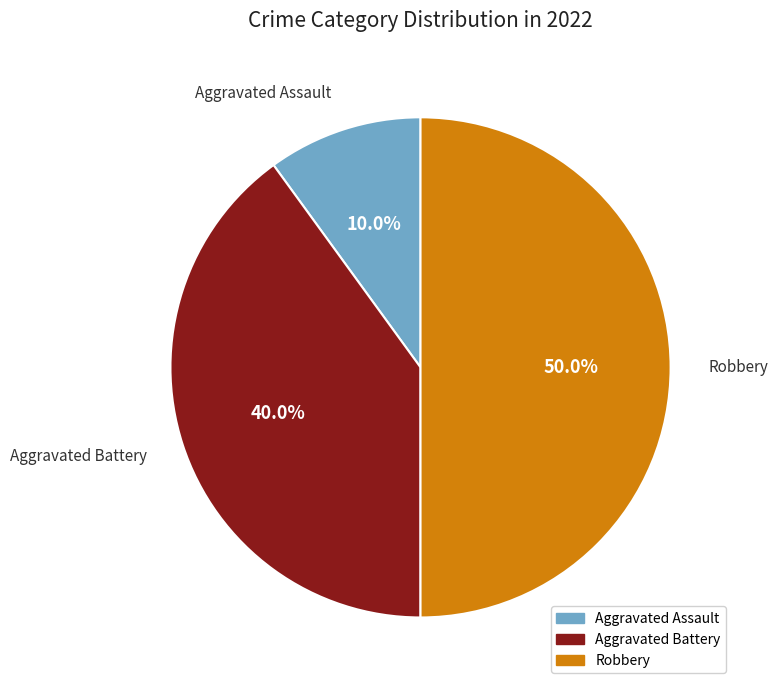

What is the largest slice in the pie chart?

Robbery